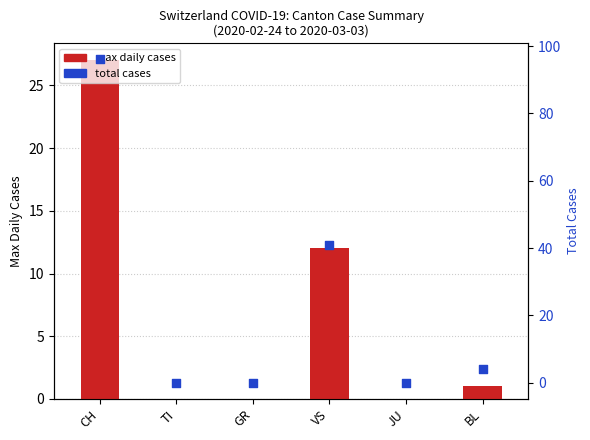

At which category is the sum across all series the highest?

CH